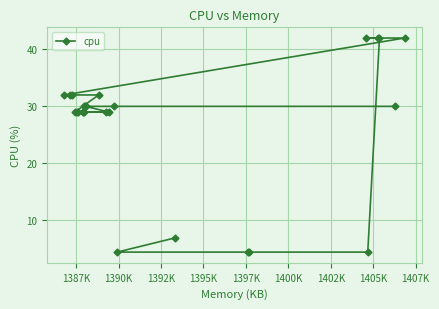

What is the greatest value displayed?

42.0